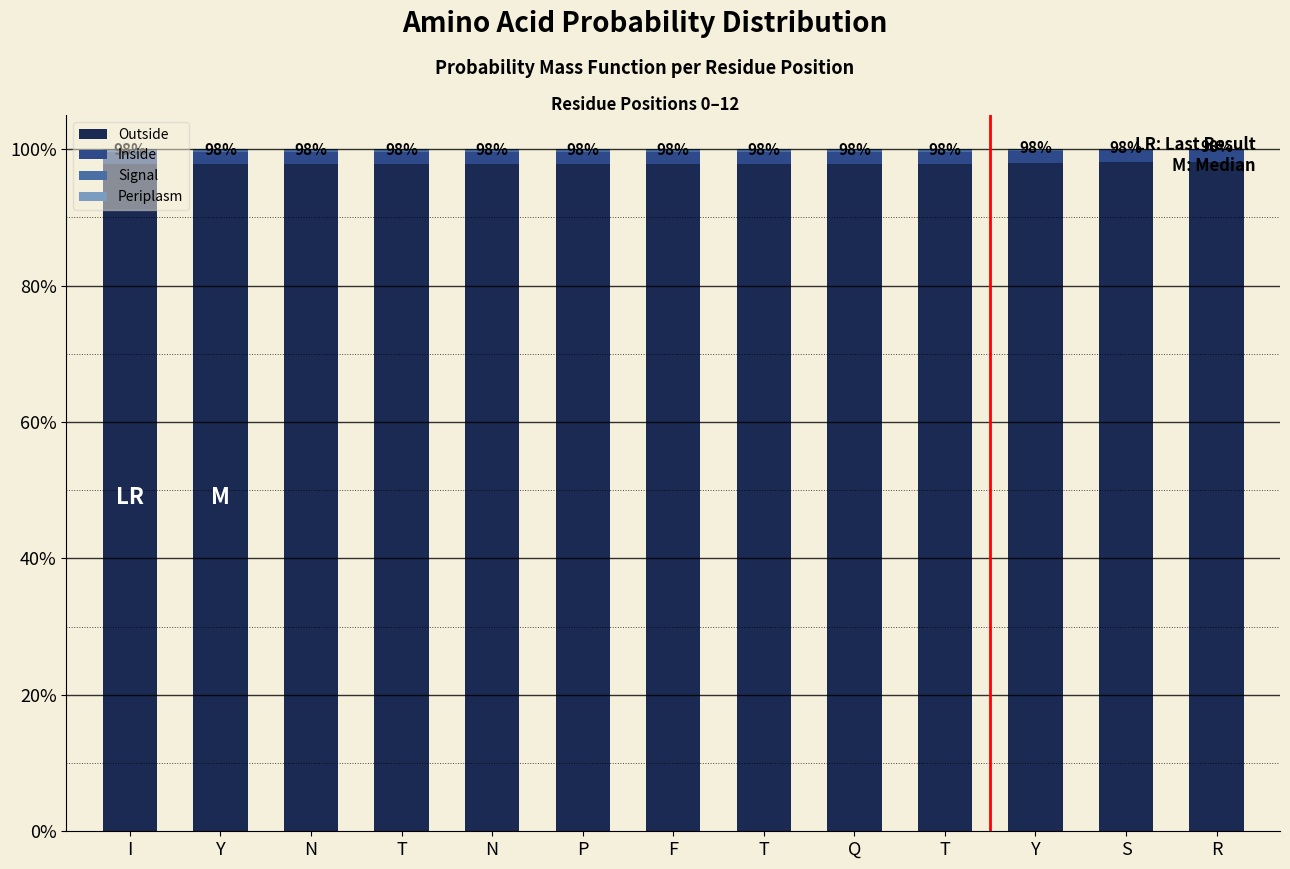

Which has a higher value, I or N?

I